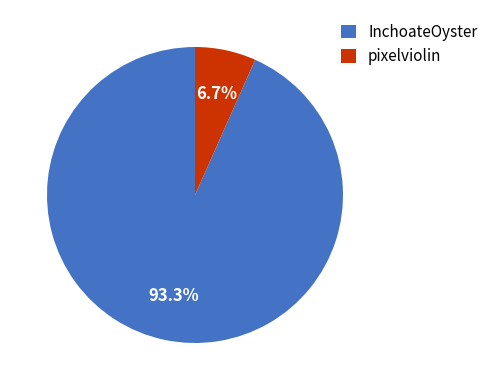

Rank the categories by value from lowest to highest.

pixelviolin, InchoateOyster